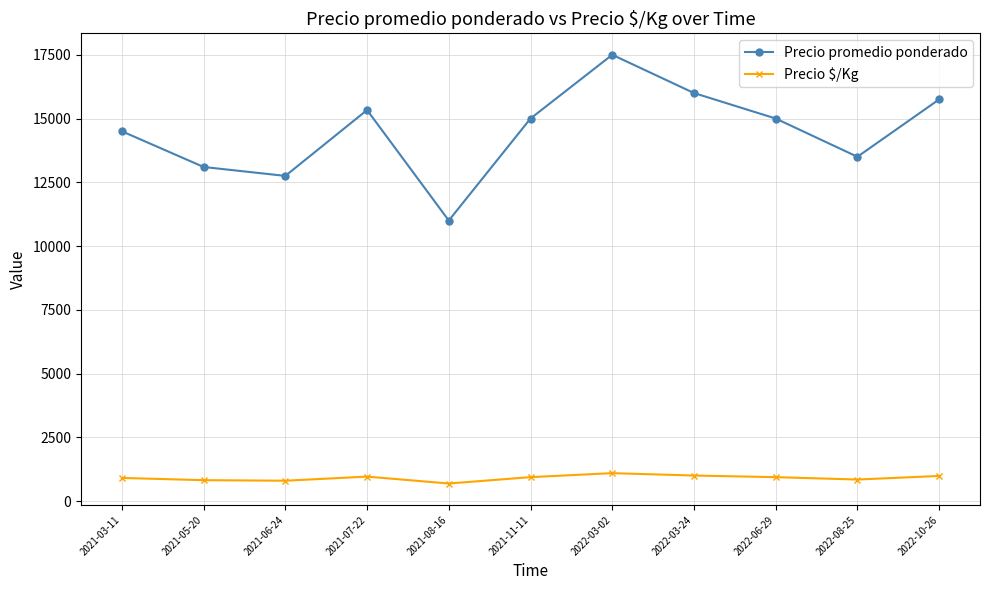

The value of Precio promedio ponderado at 2021-08-16 is 14492.3. True or false?

False